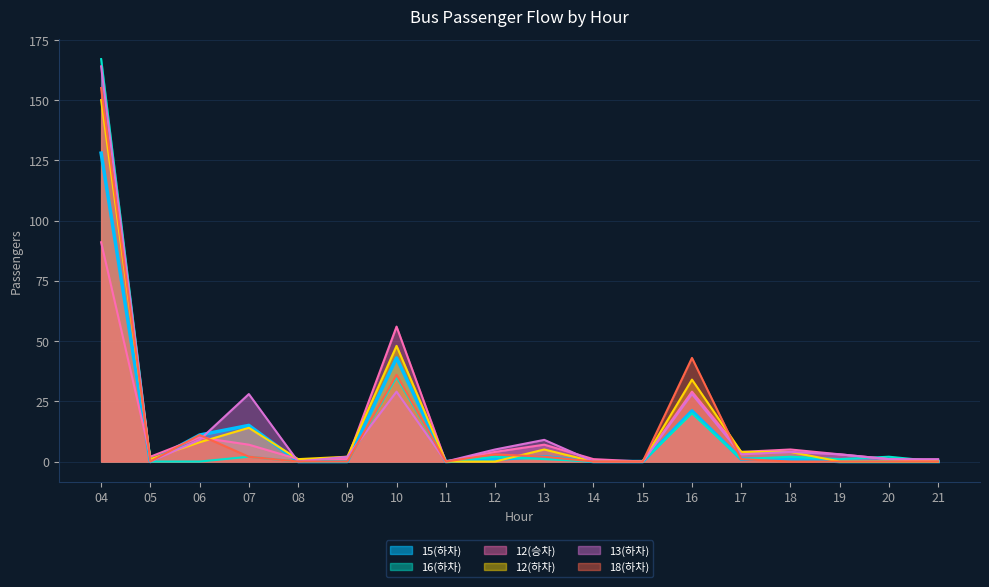

At which category is the sum across all series the highest?

04